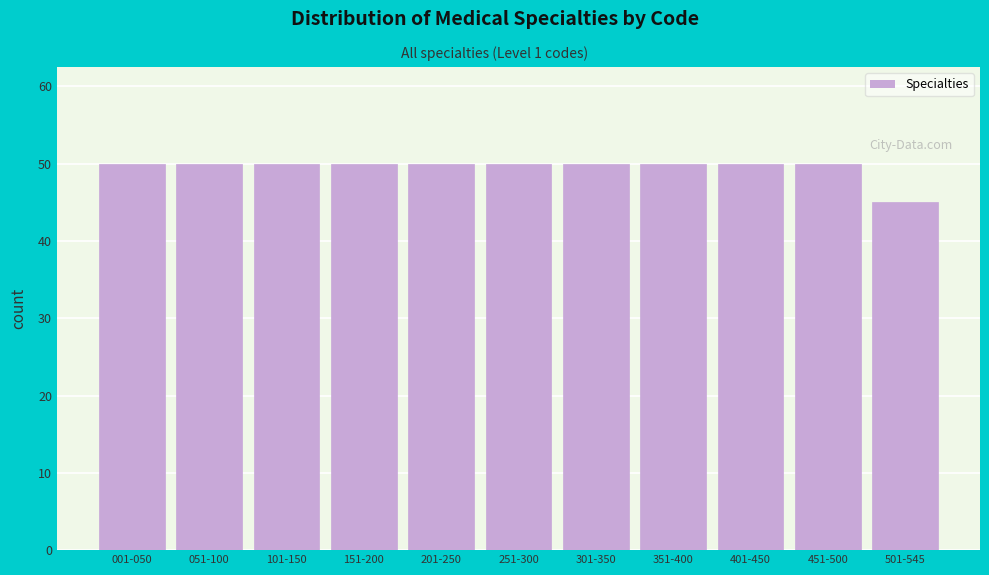

Reading left to right, list all the values displayed in this chart.

50	50	50	50	50	50	50	50	50	50	45